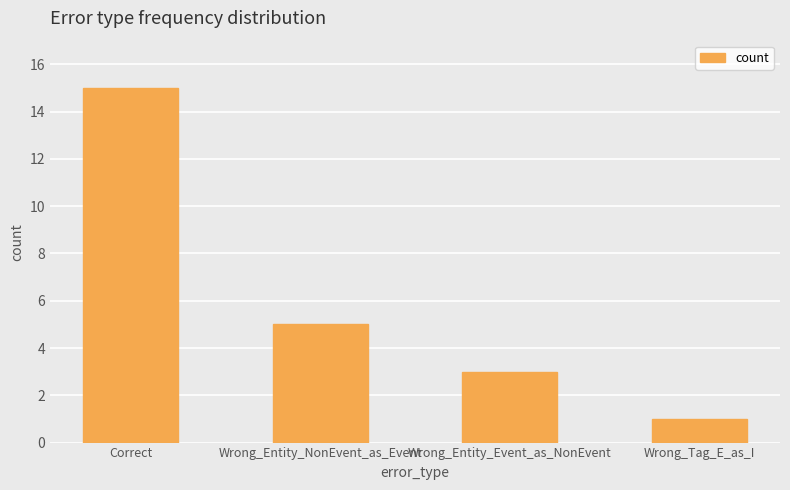

Is it true that the value at Wrong_Entity_NonEvent_as_Event is 1?

False